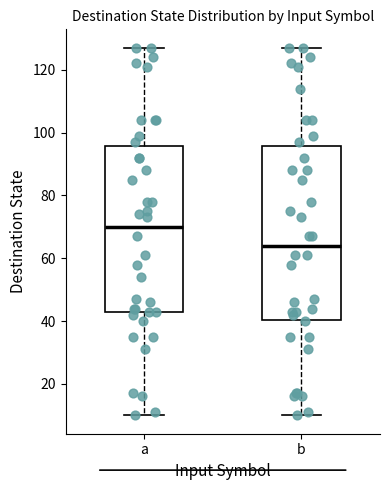

Which box has the lowest median line?

b